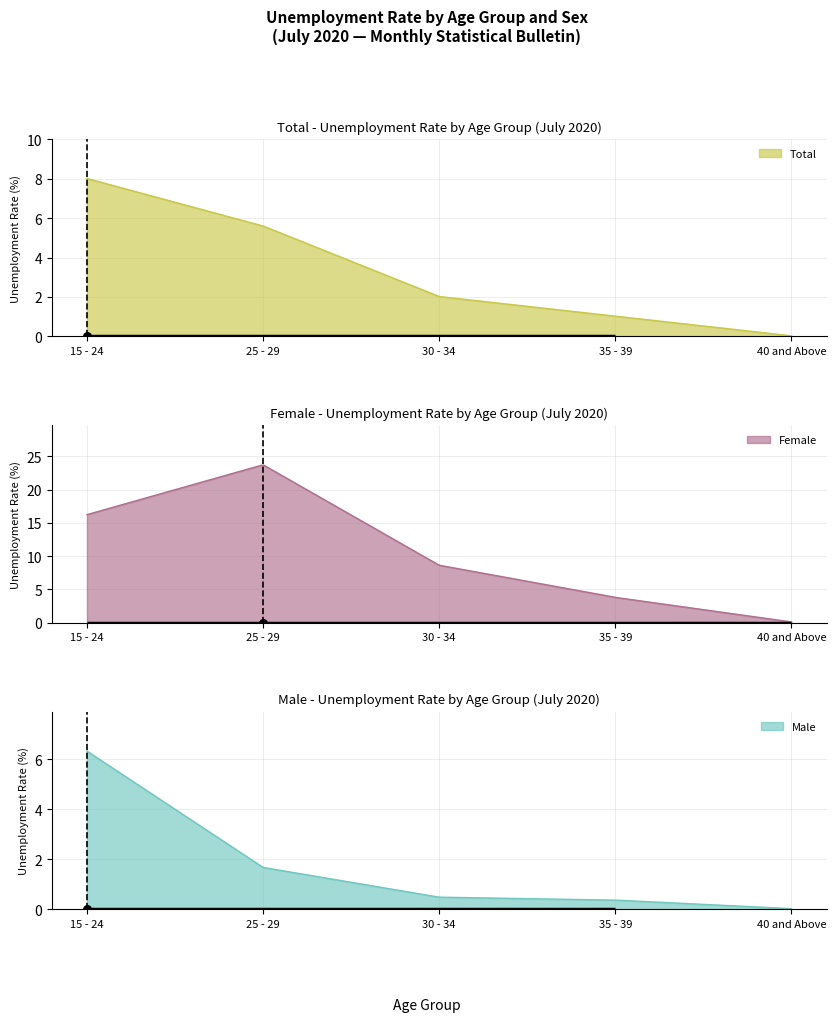

At how many categories does at least one series exceed 7?

3